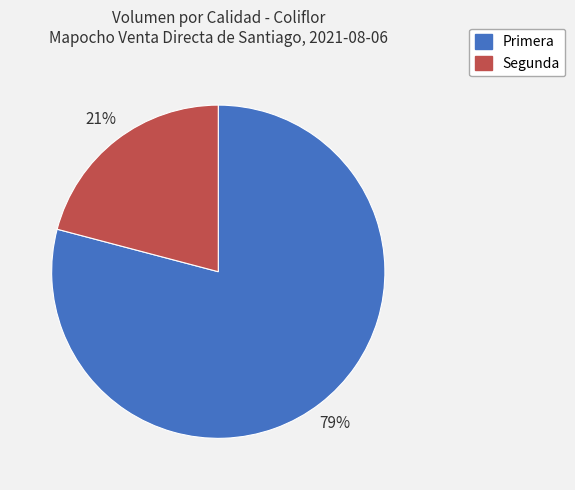

Combined, do Segunda and Primera account for over 50%?

Yes